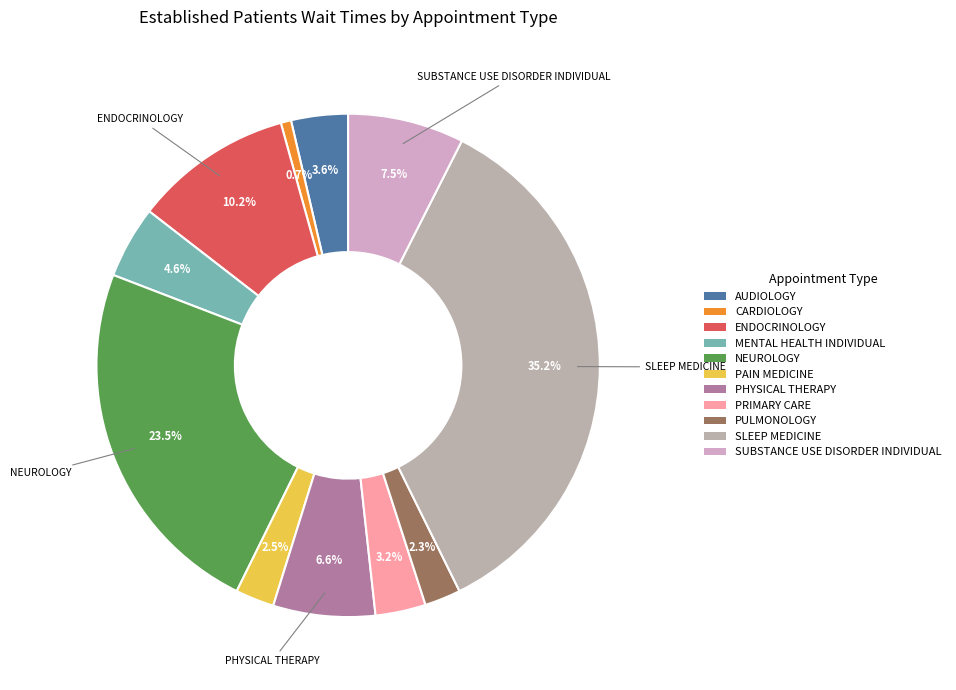

How many slices are in this pie chart?

11